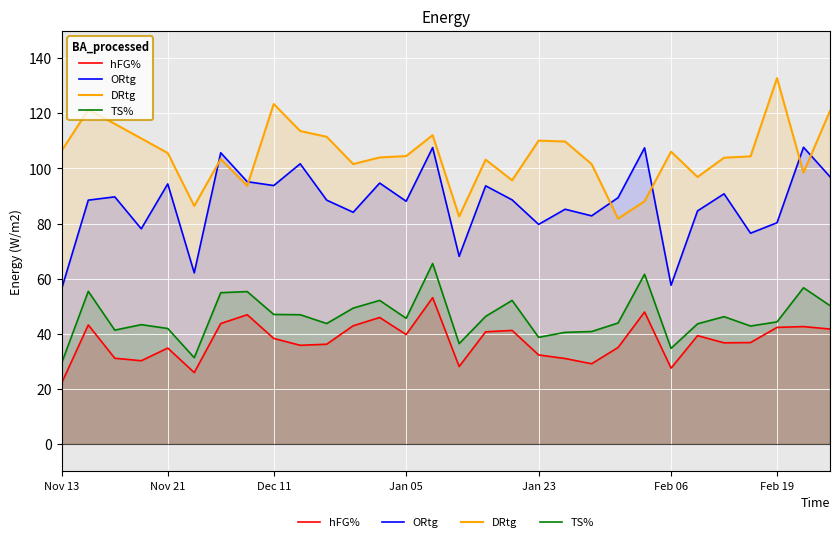

Rank the series by their maximum value, from highest to lowest.

DRtg, ORtg, TS%, hFG%